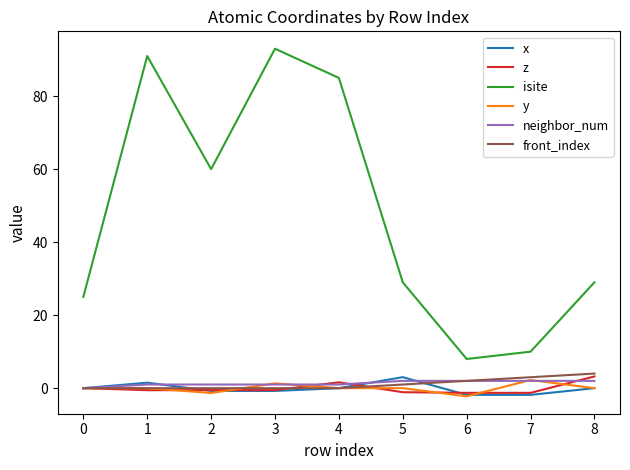

What is the average value of the z series?

-0.1